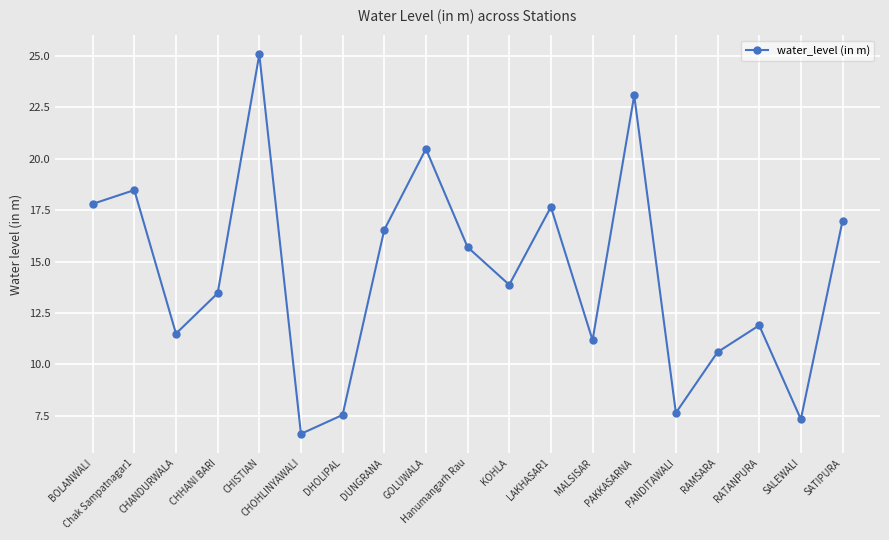

What is the difference between the maximum and minimum values?

18.4